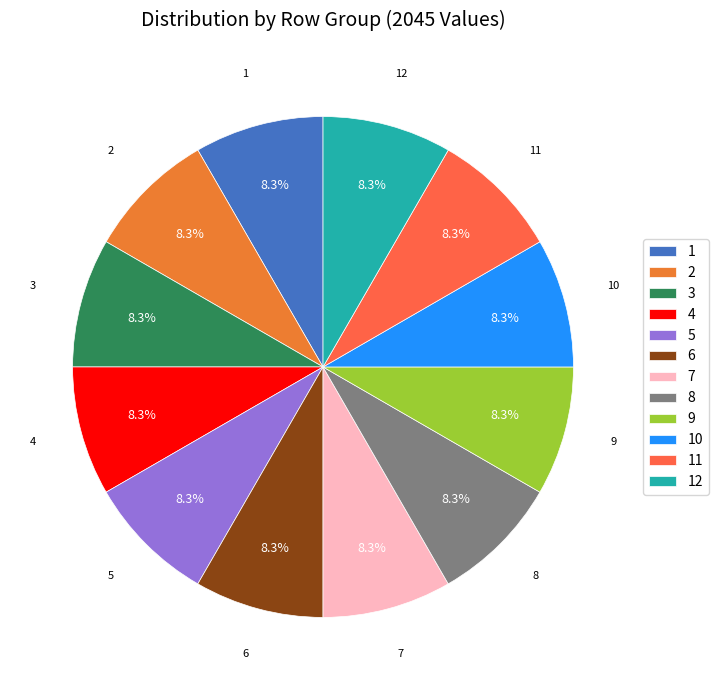

True or false: 1 accounts for 1% of the total.

False